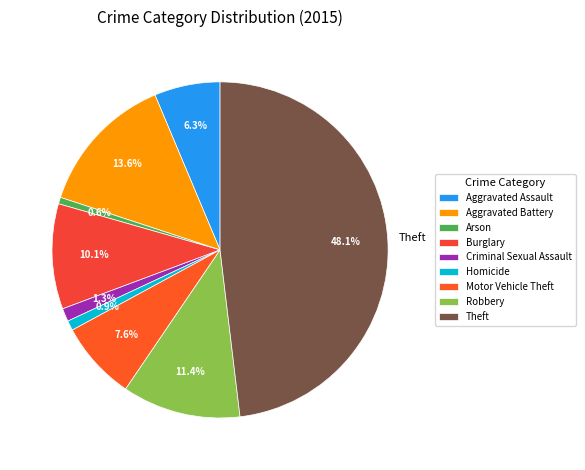

To the nearest percent, what is the average slice percentage?

11%